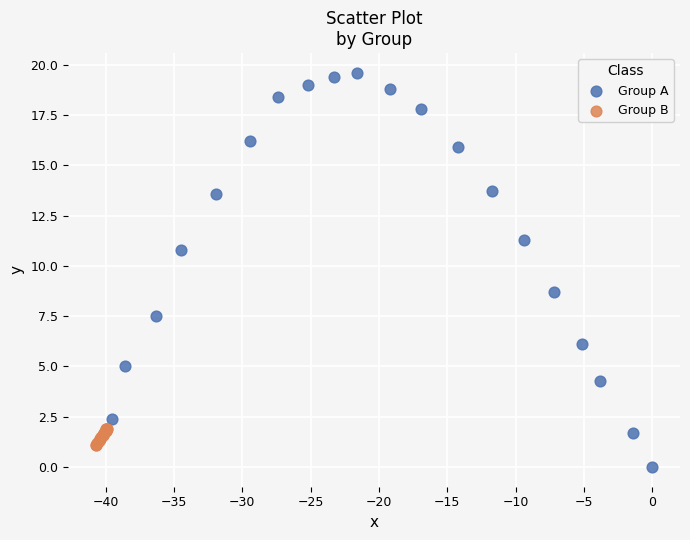

Which series reaches the minimum Y coordinate?

Group A